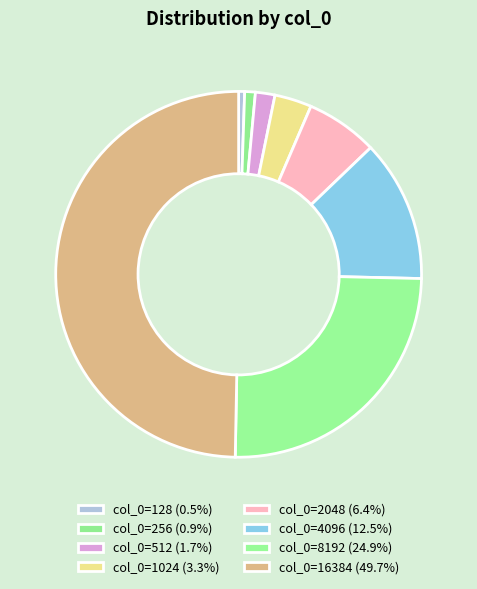

Which slice is the largest?

16384